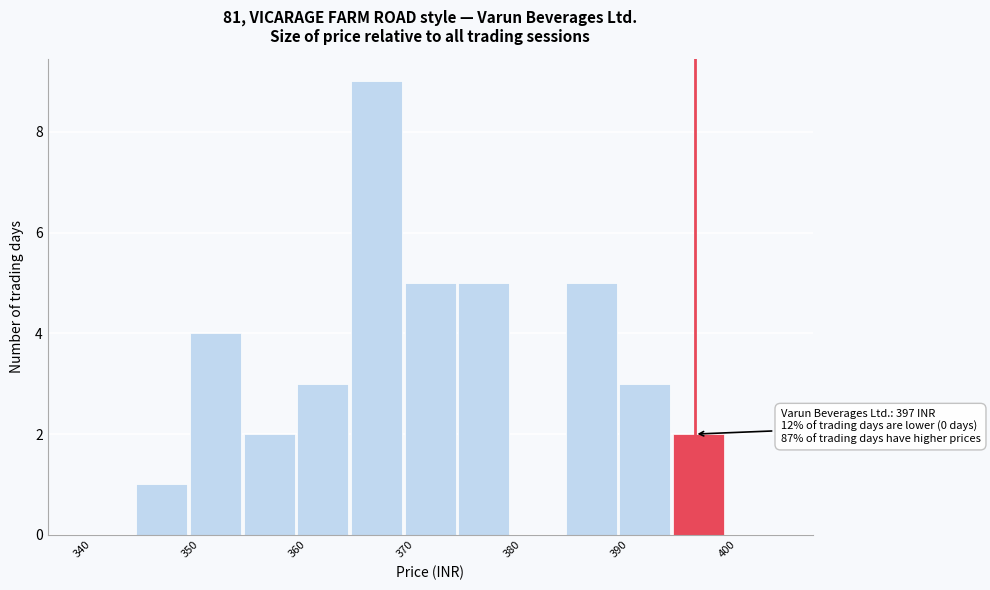

Over which range of the x-axis is the bar tallest?

365 to 370